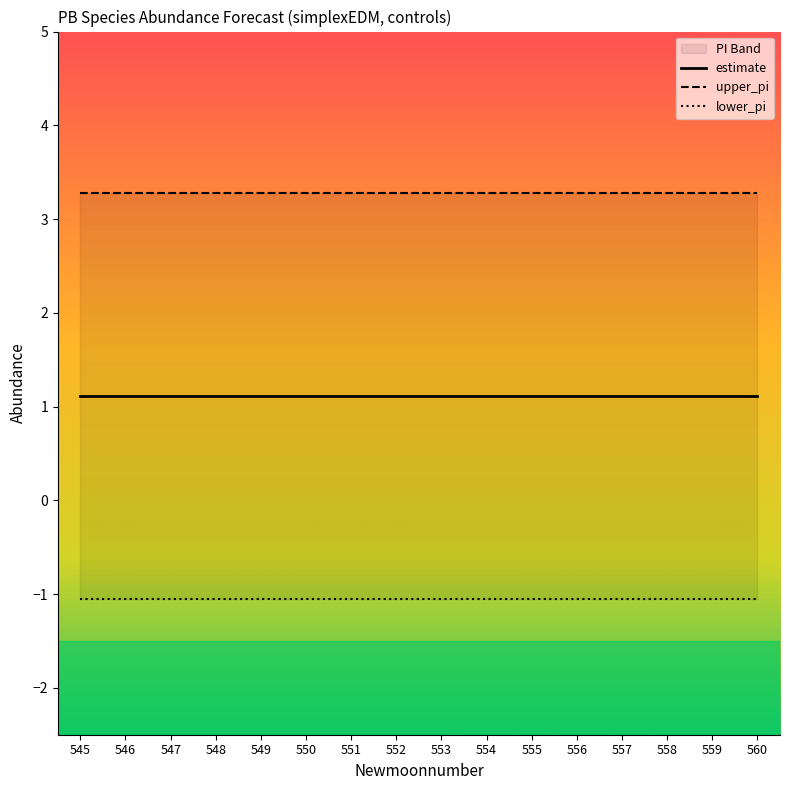

Read the estimate value at 548.

1.1